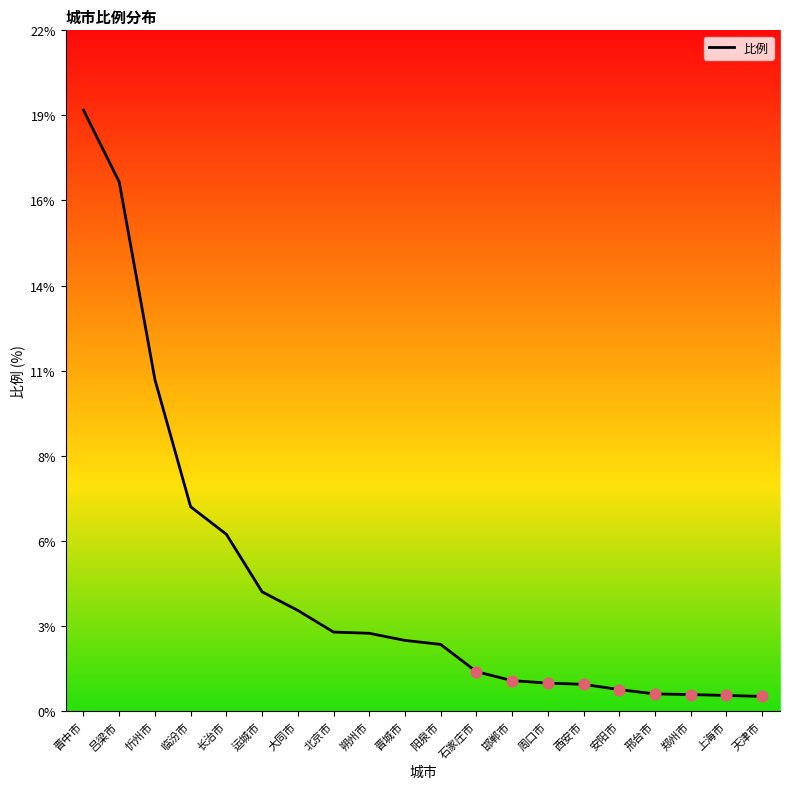

Which has a higher value, 吕梁市 or 西安市?

吕梁市